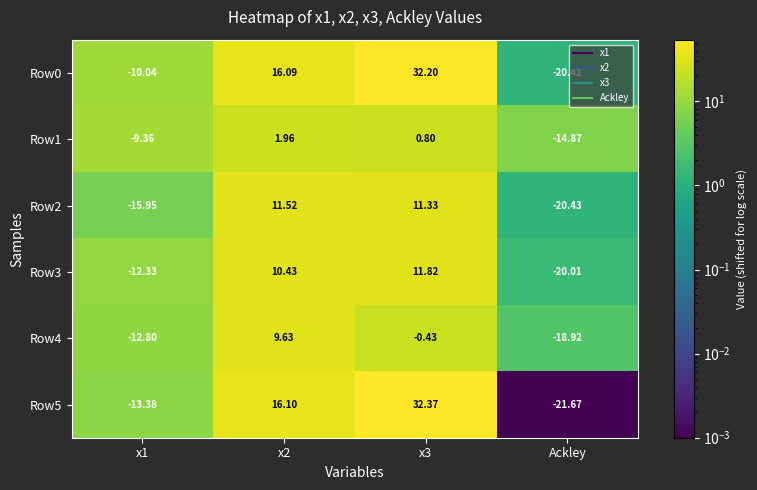

At which category does the chart reach its minimum across all series?

Ackley